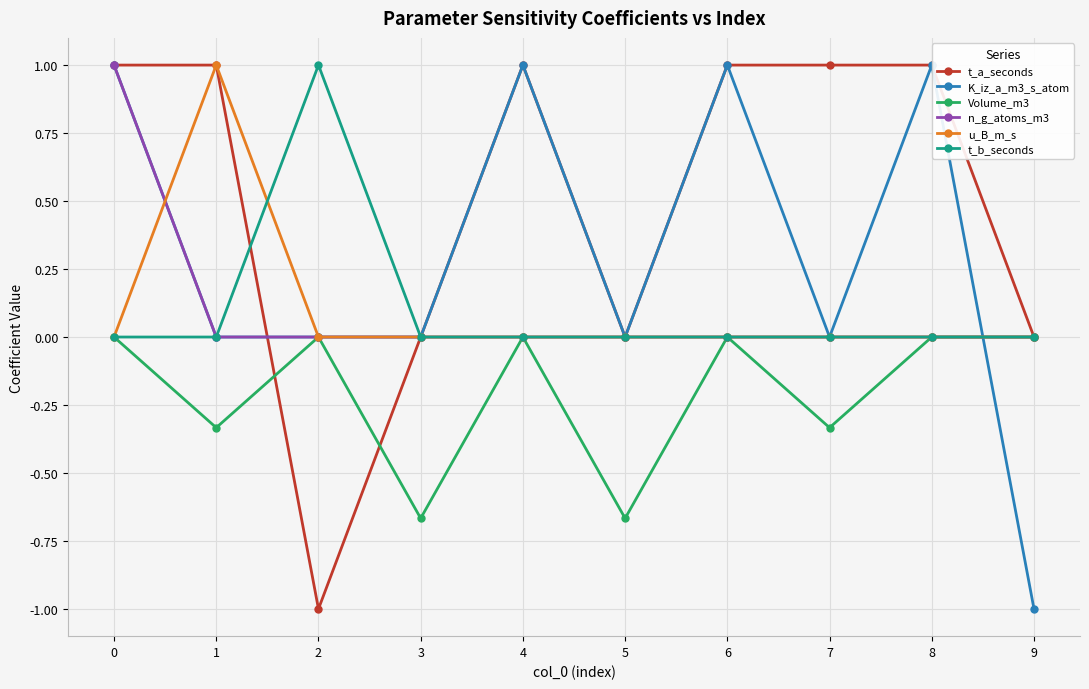

Which series has the largest total across all categories?

t_a_seconds